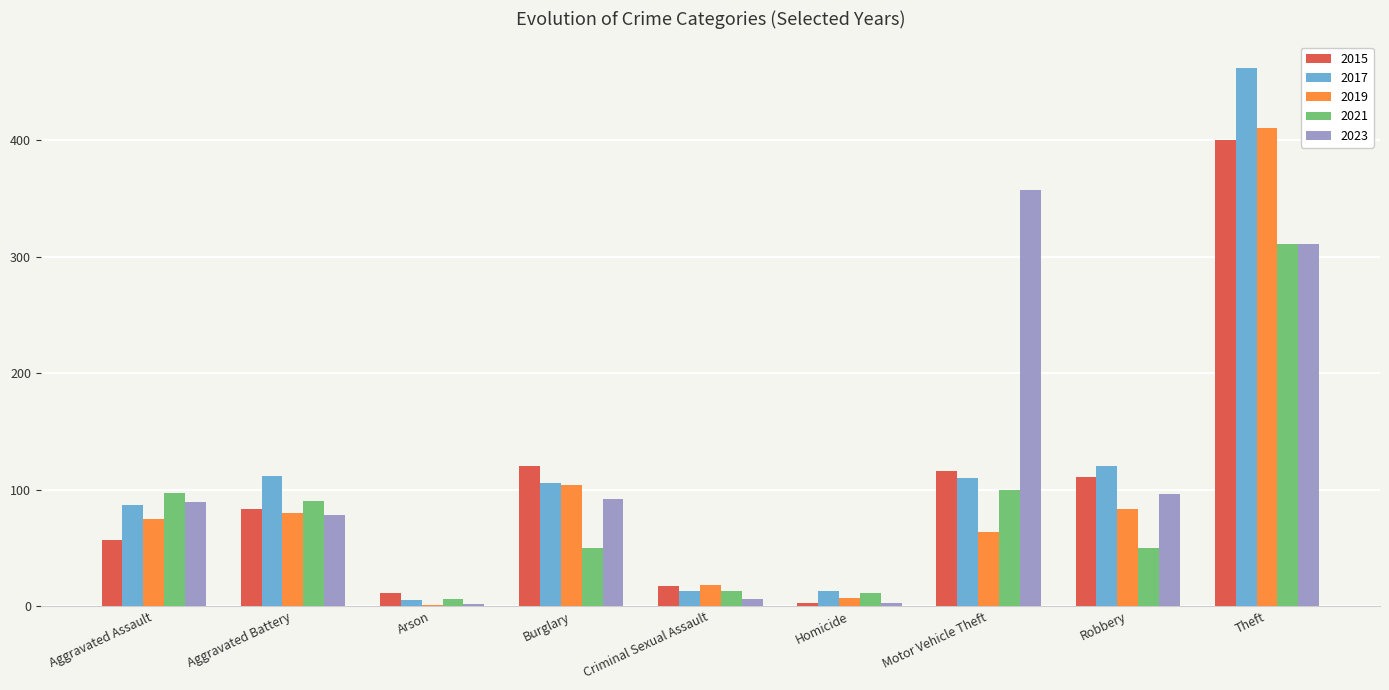

How many series are shown in this chart?

5